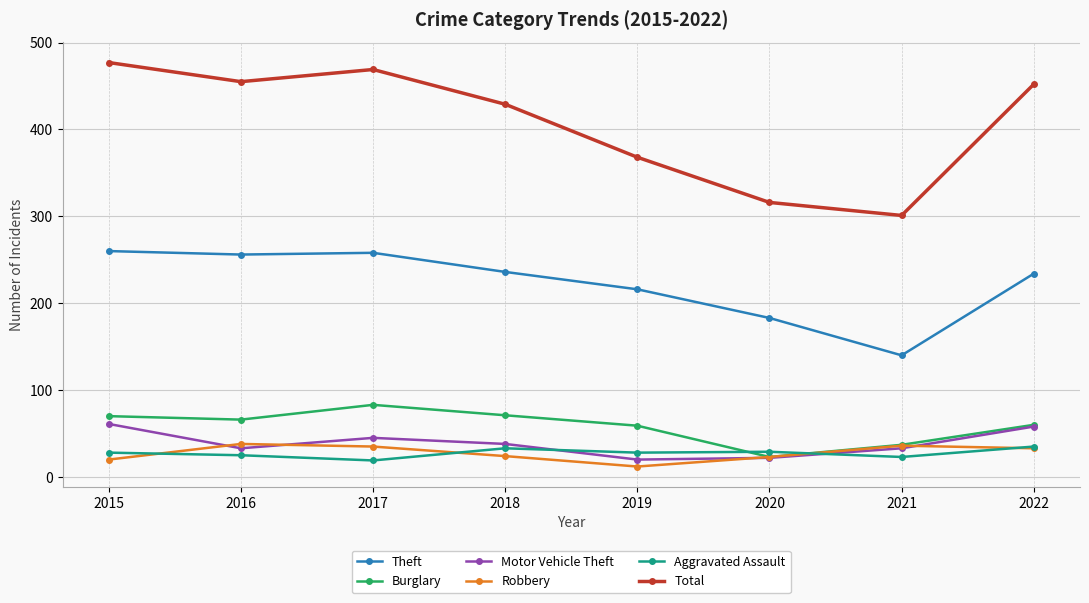

What is the minimum value for Aggravated Assault?

19